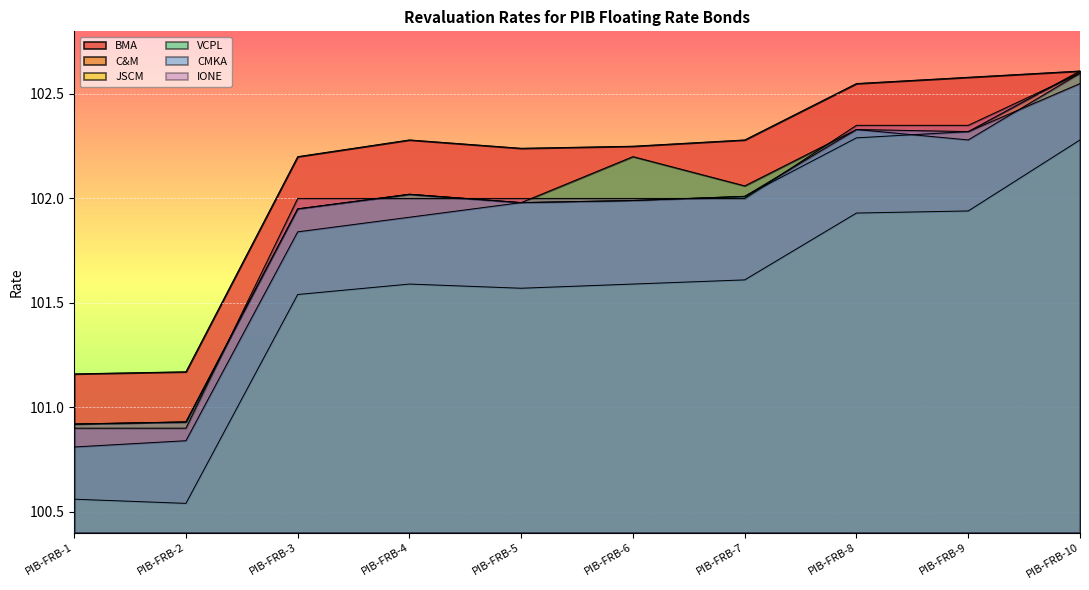

How many data points in CMKA are above 102?

5